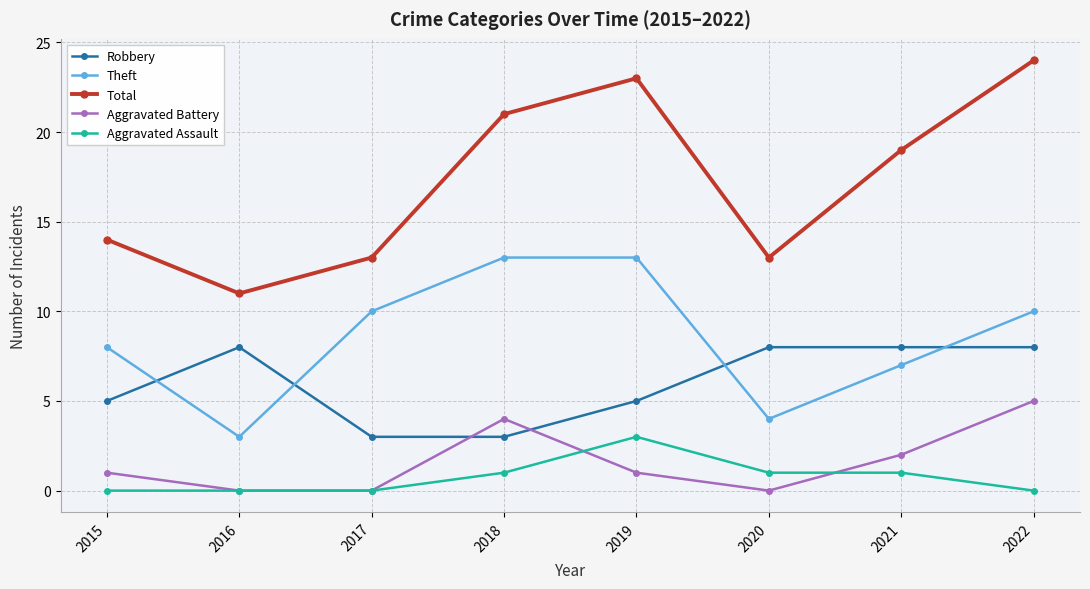

How many interior local valleys does the Theft series have?

2